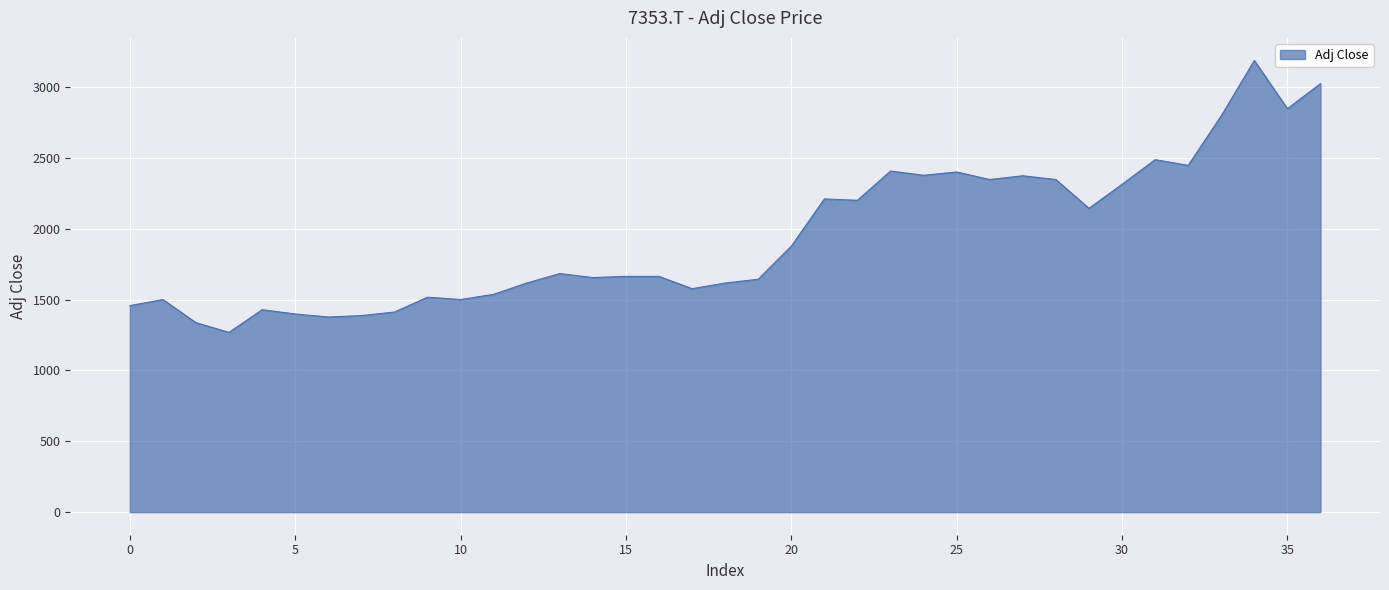

What is the maximum value shown in the chart?

3186.7